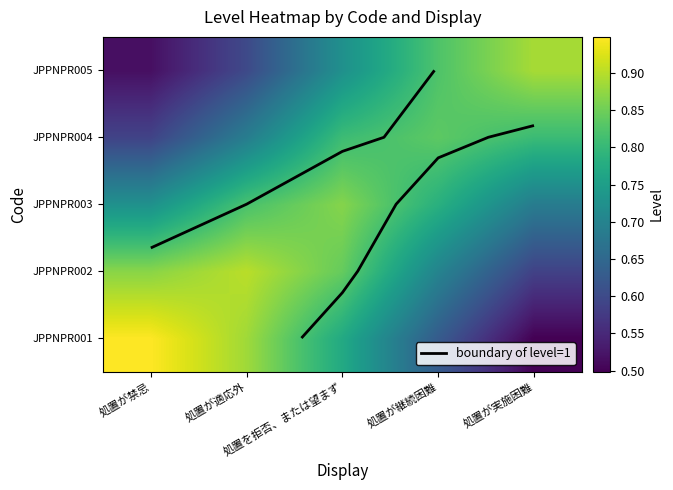

How many data points does each series have?

5